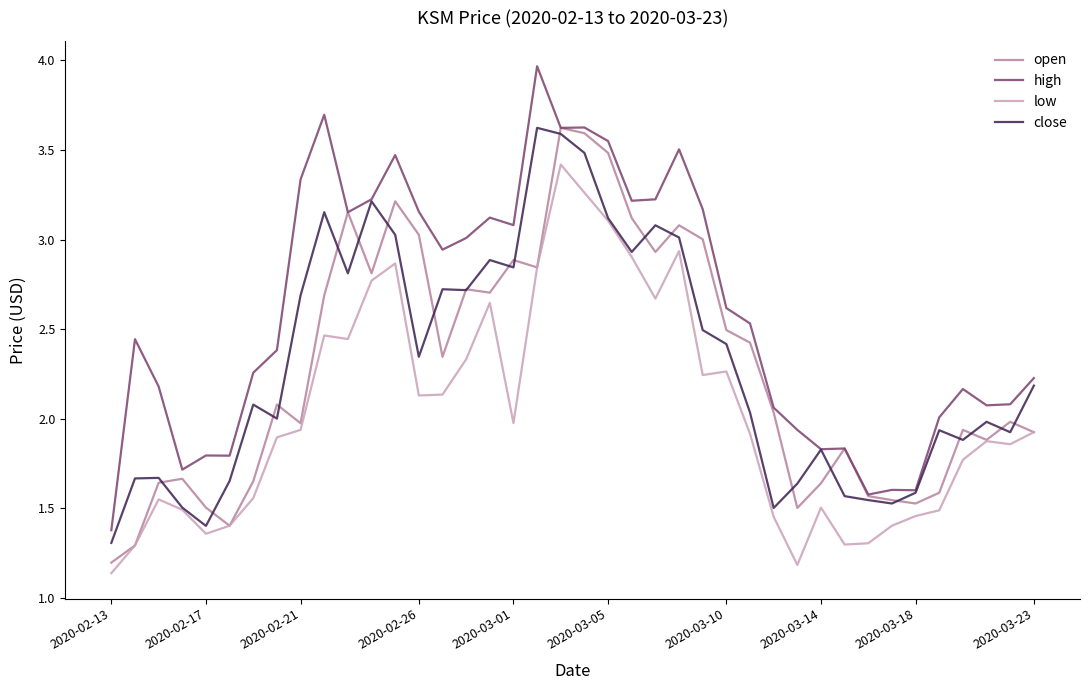

Which series has the largest total across all categories?

high